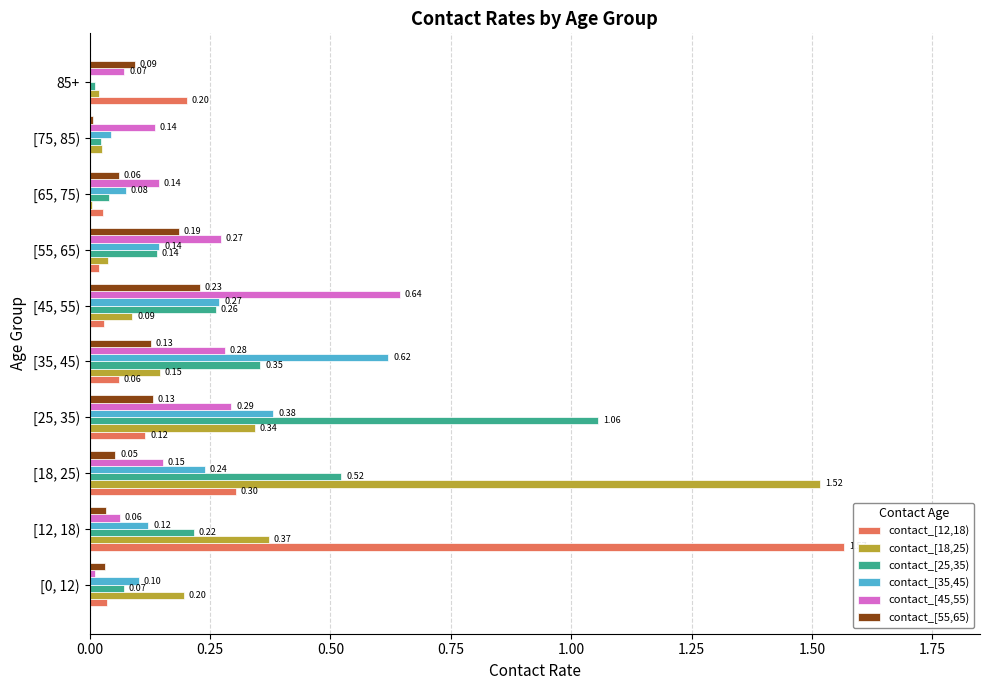

At which category is the sum across all series the highest?

[18, 25)